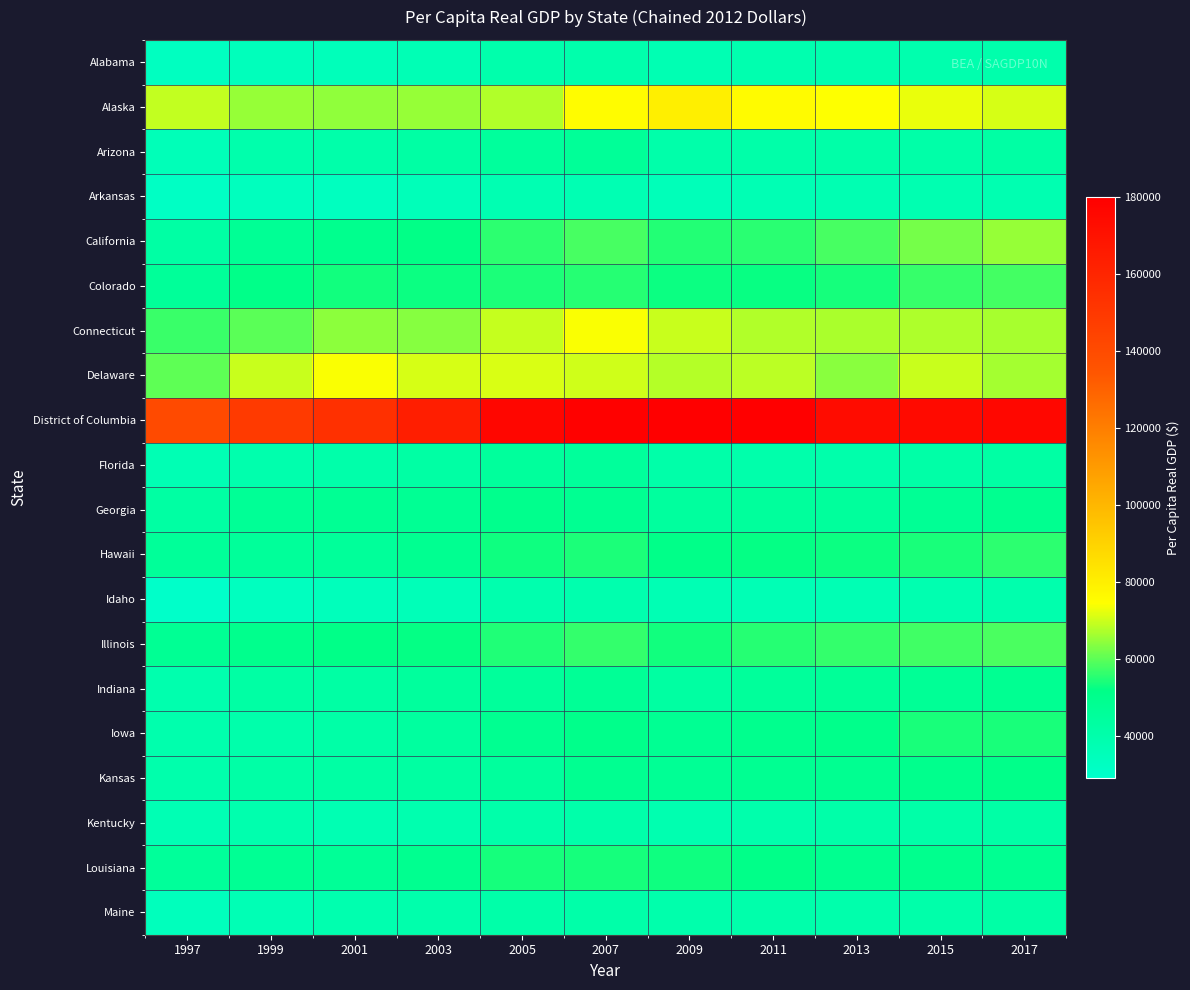

Which has a higher value, 2003 or 2015?

2015